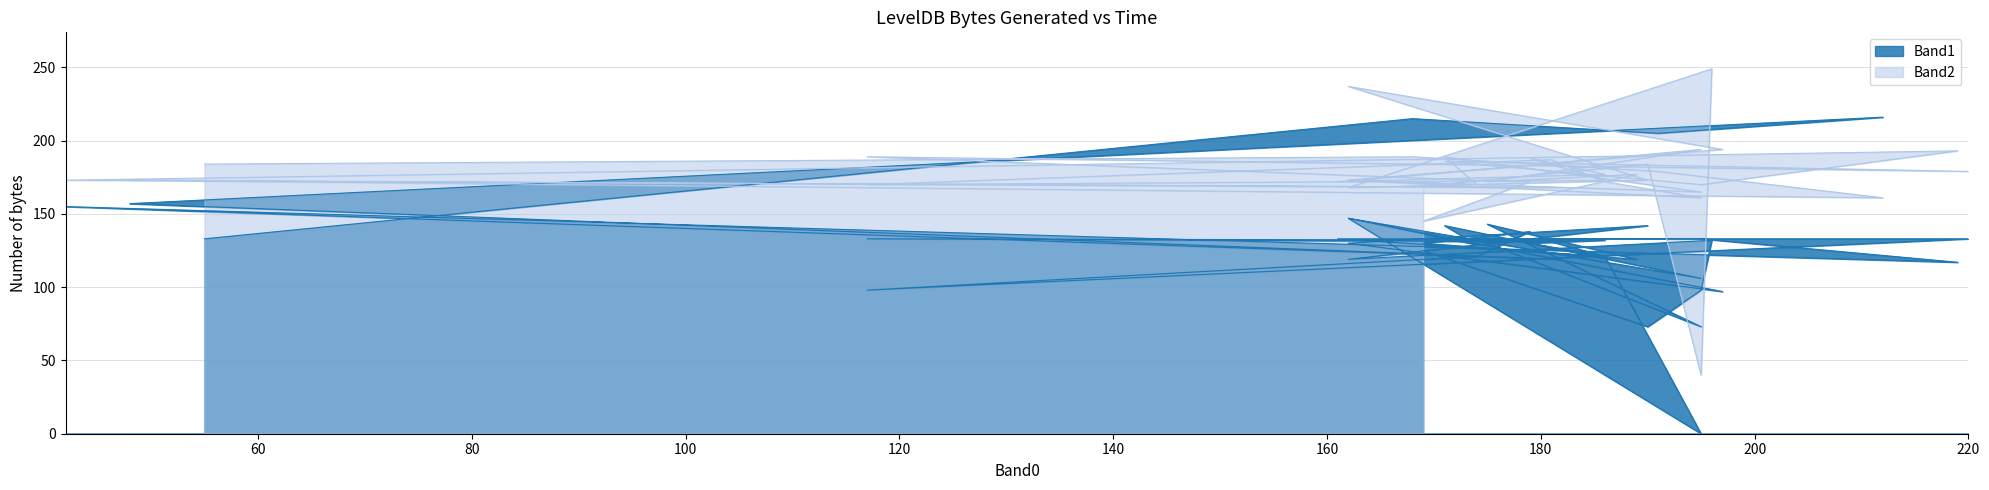

Is the value of Band2 at 18 greater than the value of Band1 at 22?

Yes